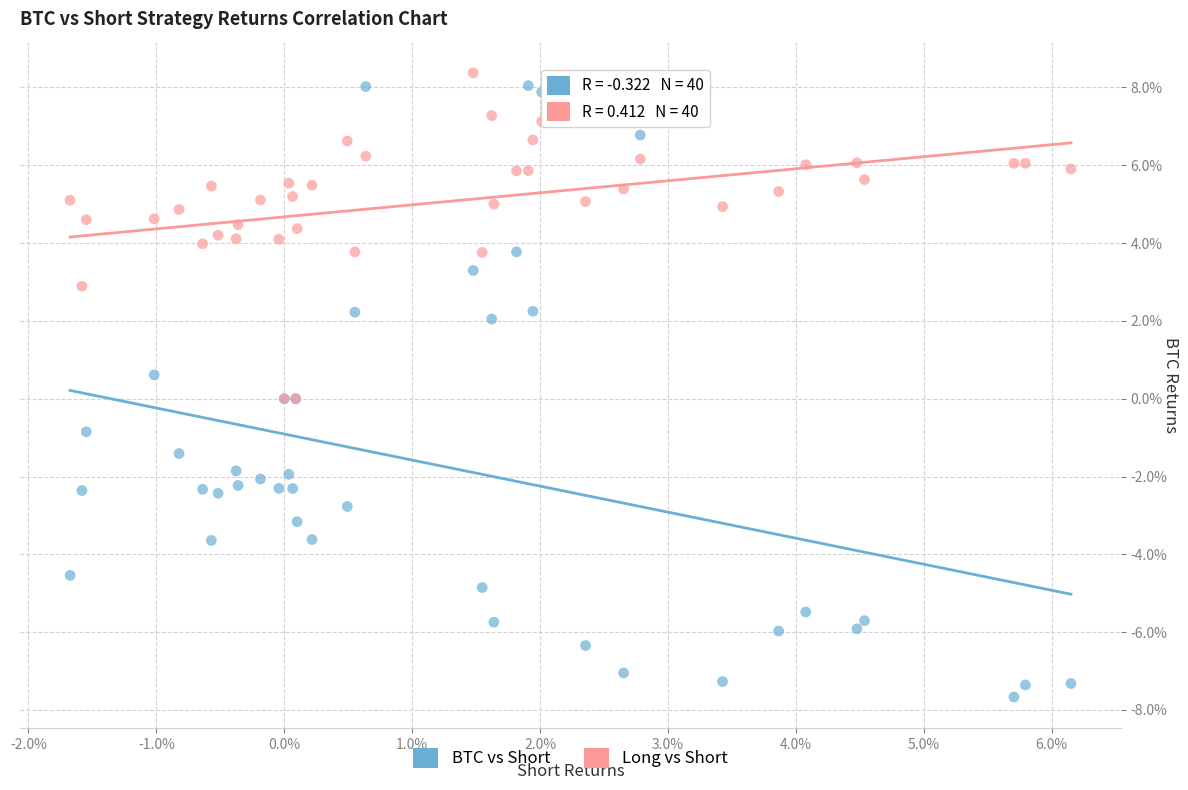

Which series has the largest Y range (max minus min)?

BTC vs Short